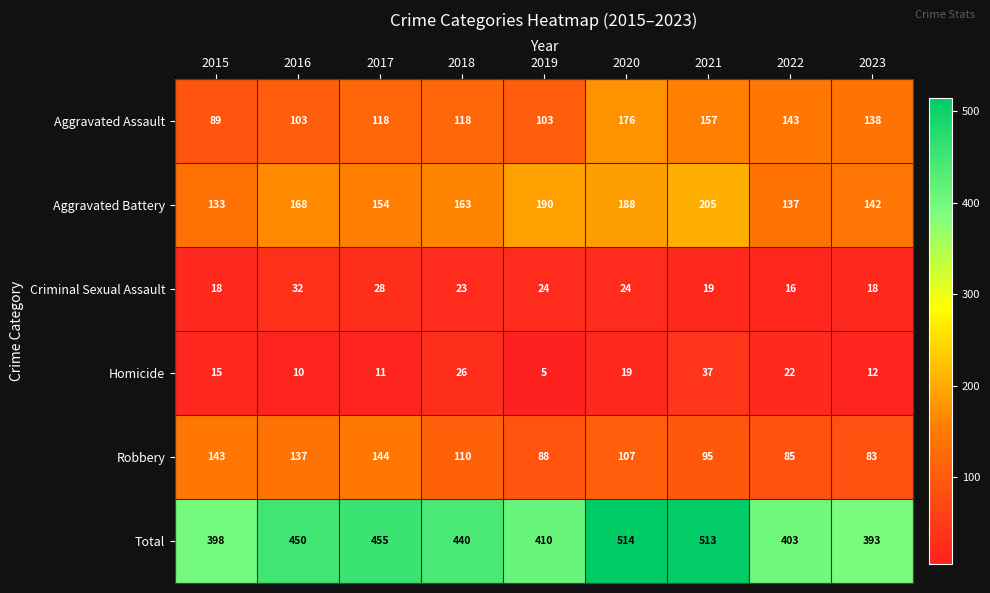

The value of Aggravated Battery at 2022 is 137. True or false?

True